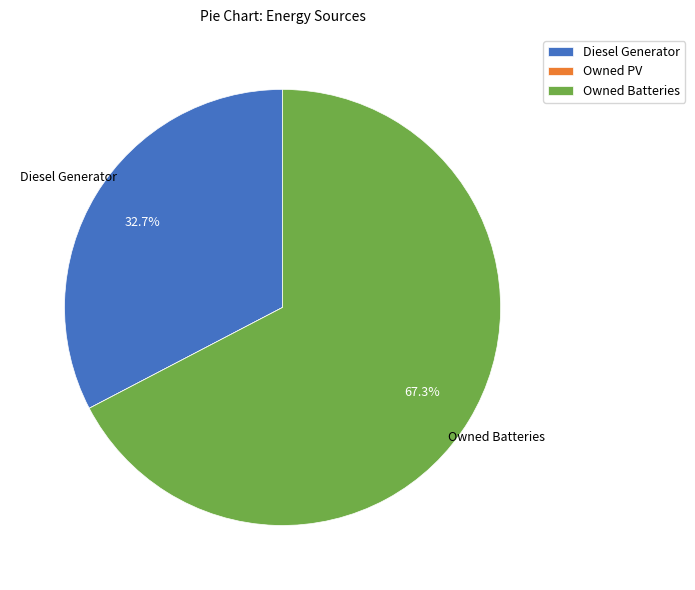

Does any single category account for the majority?

Yes